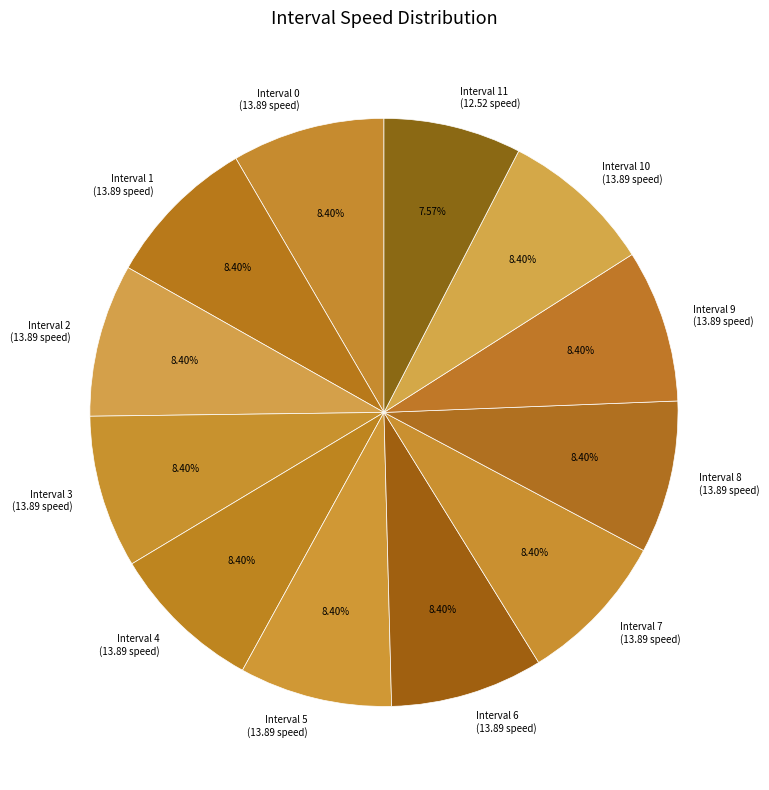

Does Interval 7 (13.89 speed) account for over 50% of the chart?

No